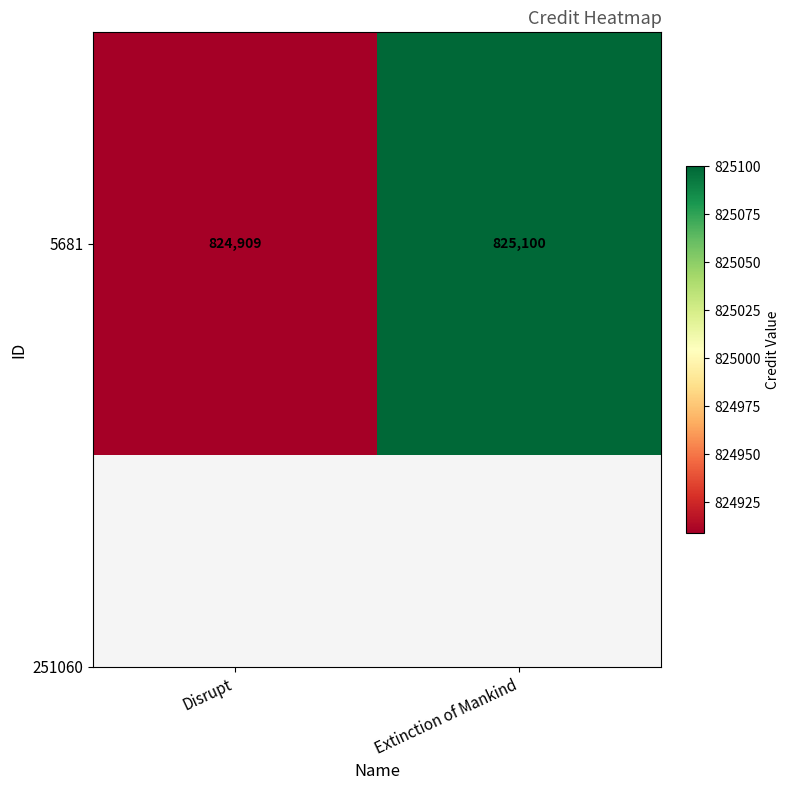

Reading left to right, transcribe all the data shown in this chart.

Disrupt=824909	Extinction of Mankind=825100